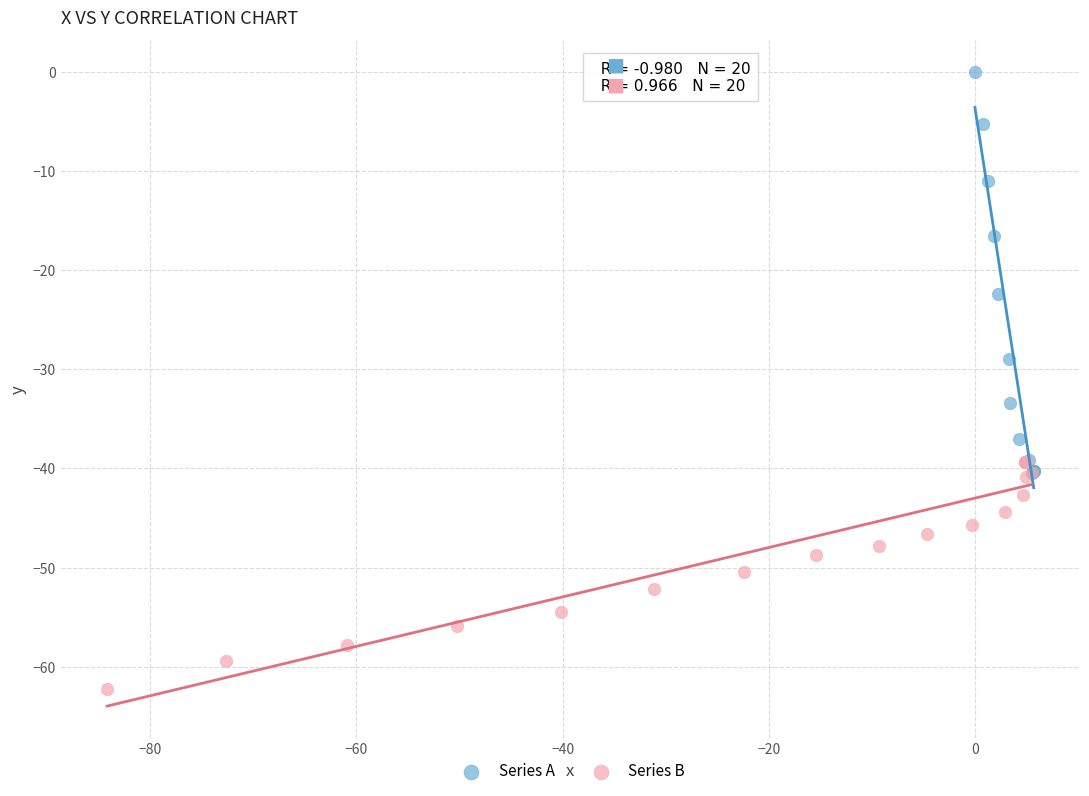

Which series reaches the maximum Y coordinate?

Series A